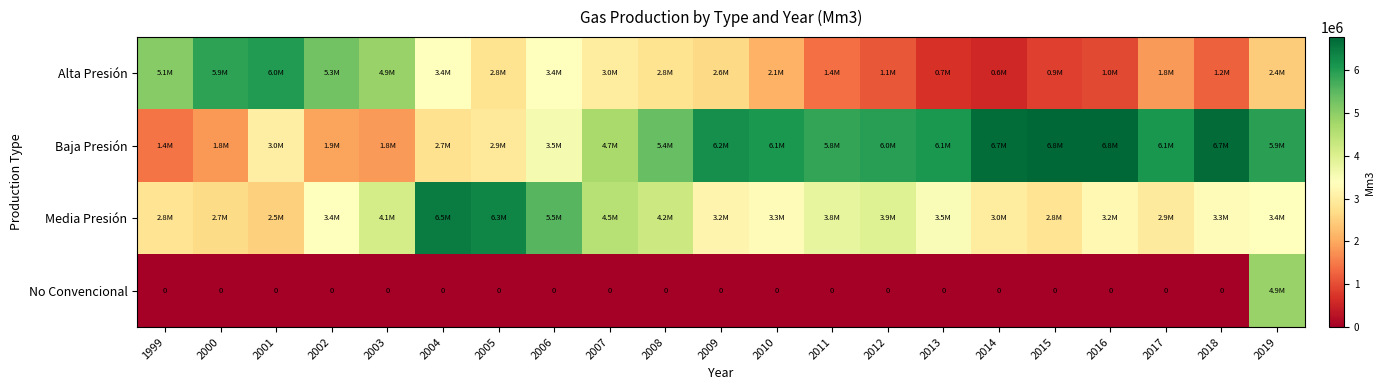

At which category does the chart reach its peak across all series?

2015